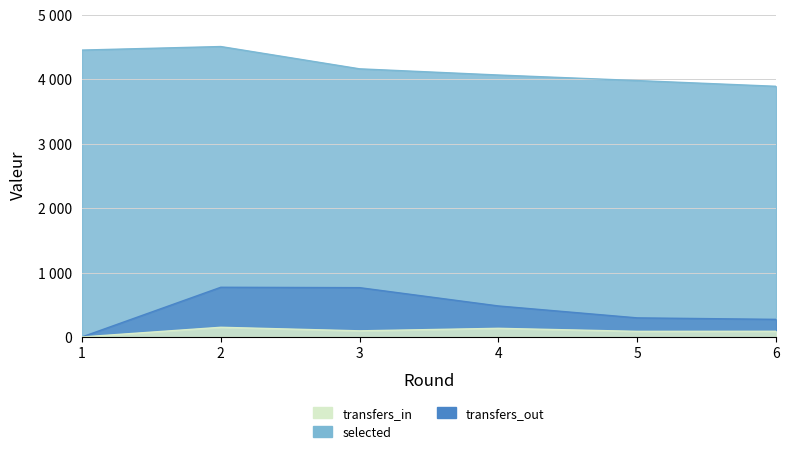

How many interior local peaks does the selected series have?

1